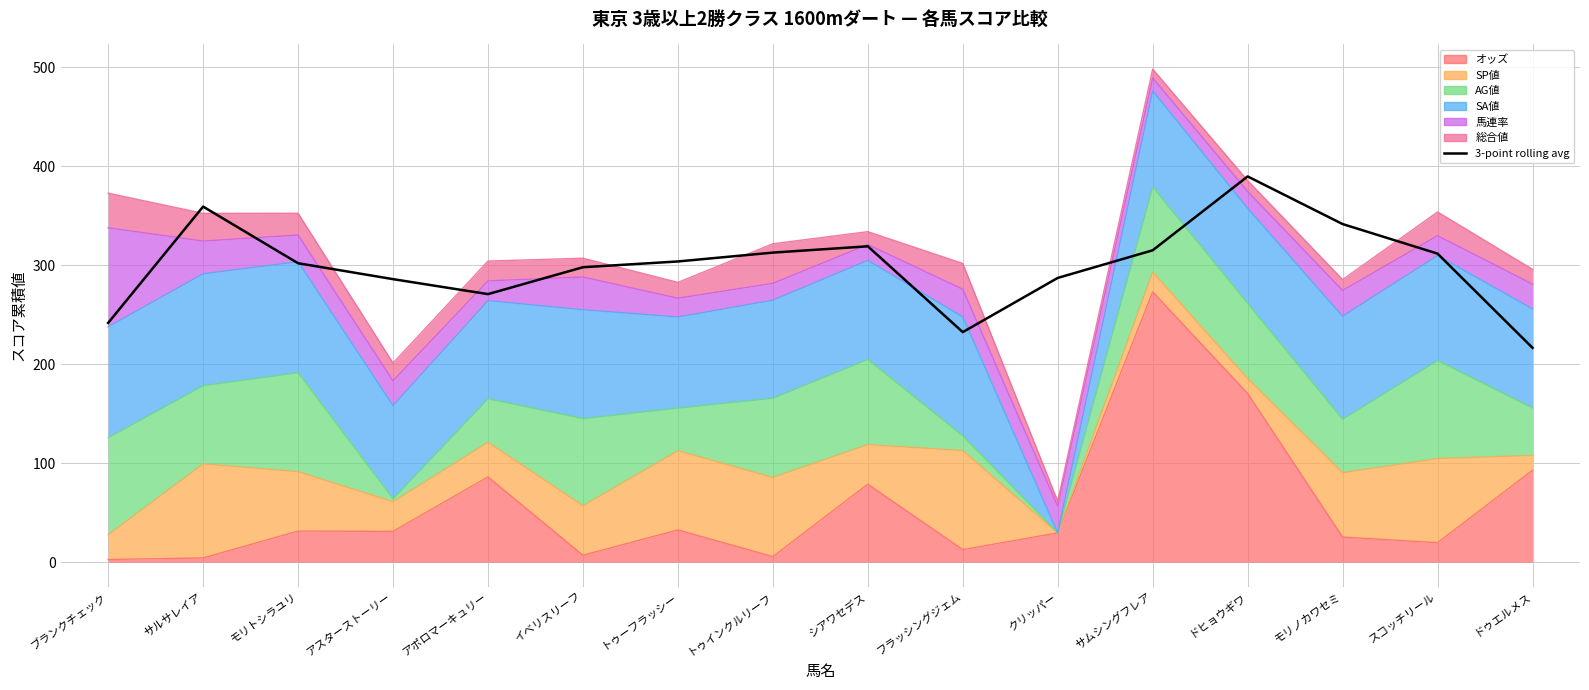

What is the difference between the maximum and second lowest values?

157.2